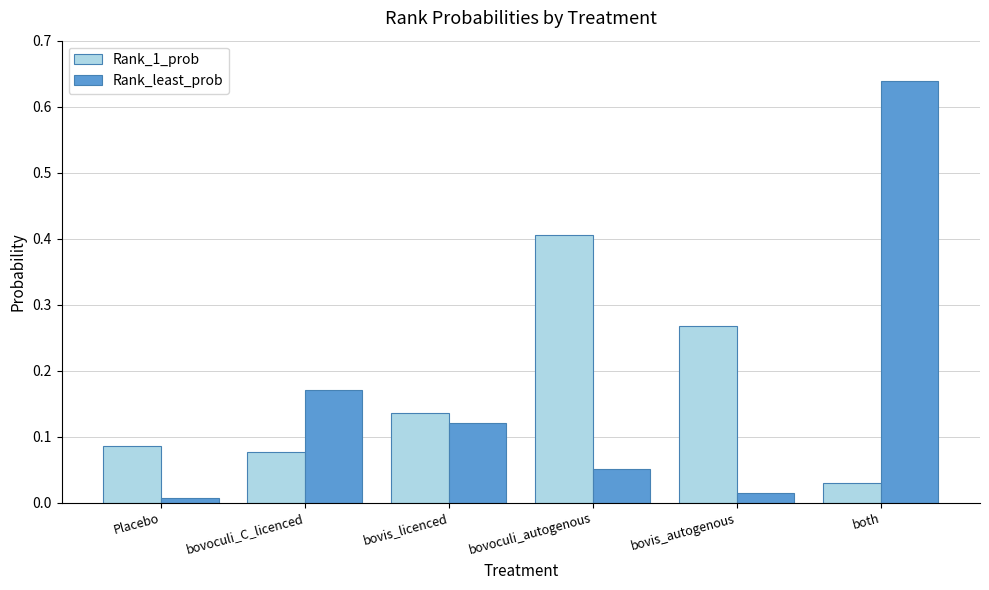

Rank the series by their maximum value, from lowest to highest.

Rank_1_prob, Rank_least_prob